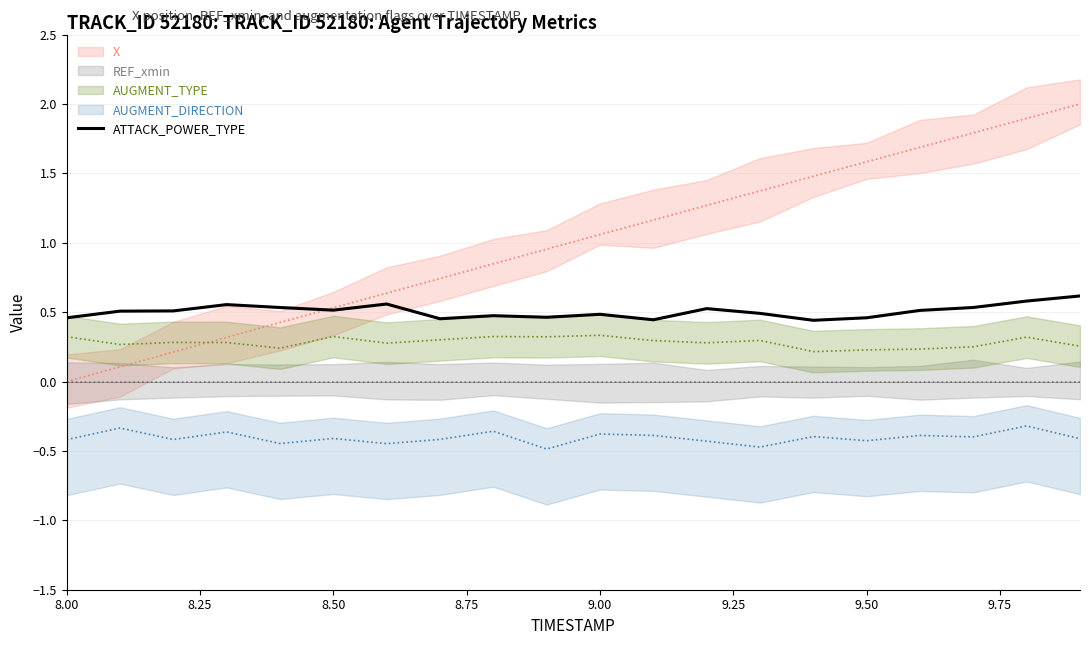

What is the sum of all values?

10.1